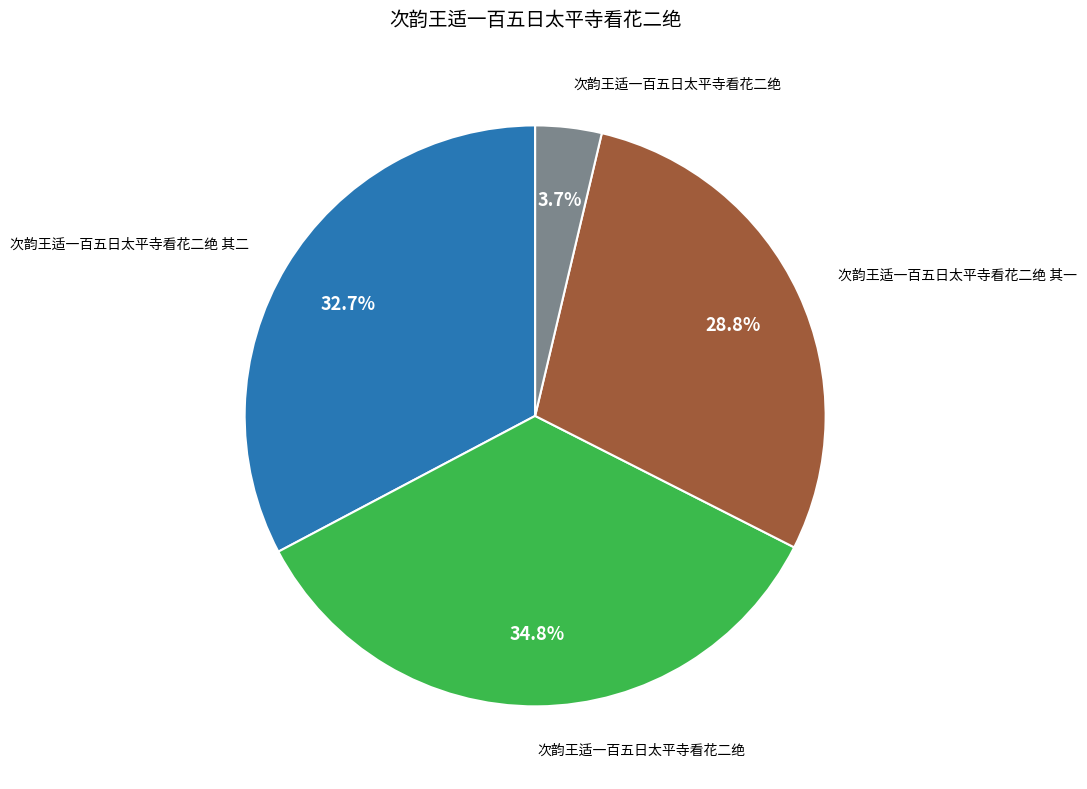

Does any single category account for the majority?

No